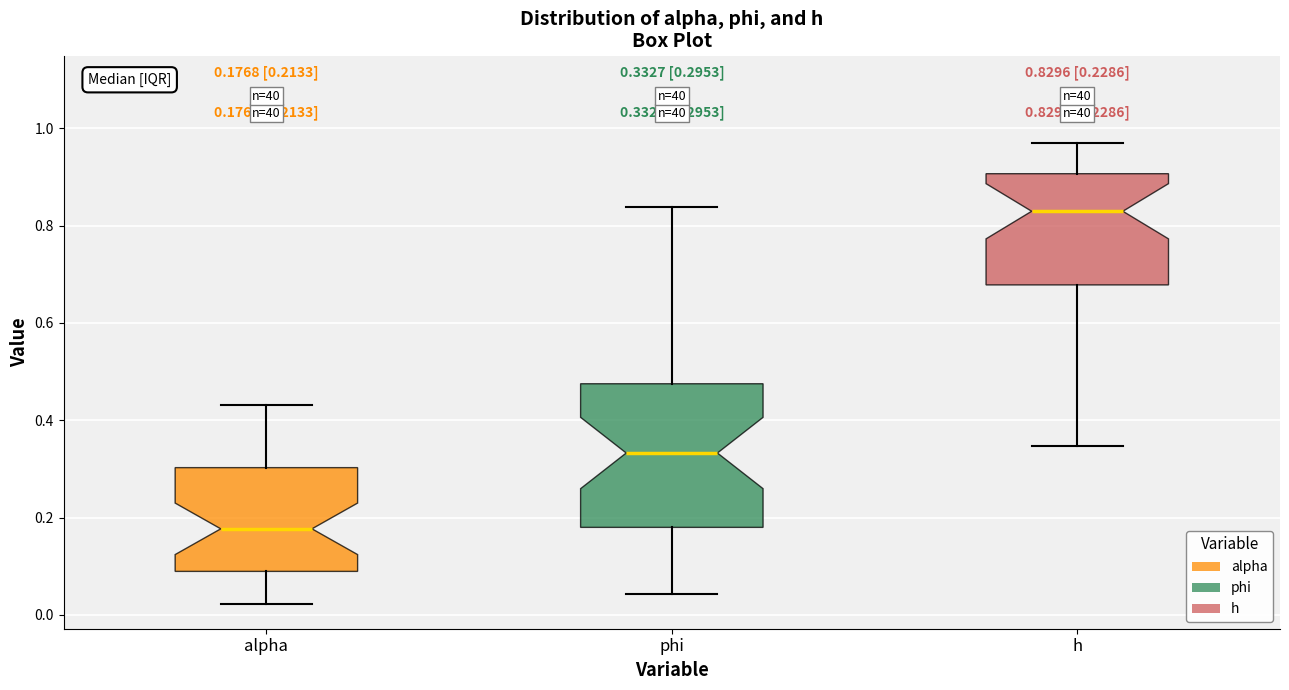

Which box's median line is the lowest?

alpha